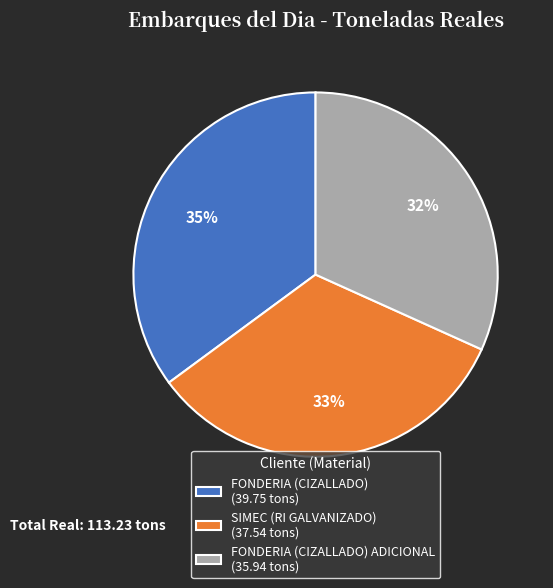

To the nearest percent, what is the difference between the FONDERIA (CIZALLADO) ADICIONAL (35.94 tons) and FONDERIA (CIZALLADO) (39.75 tons) slice percentages?

3%